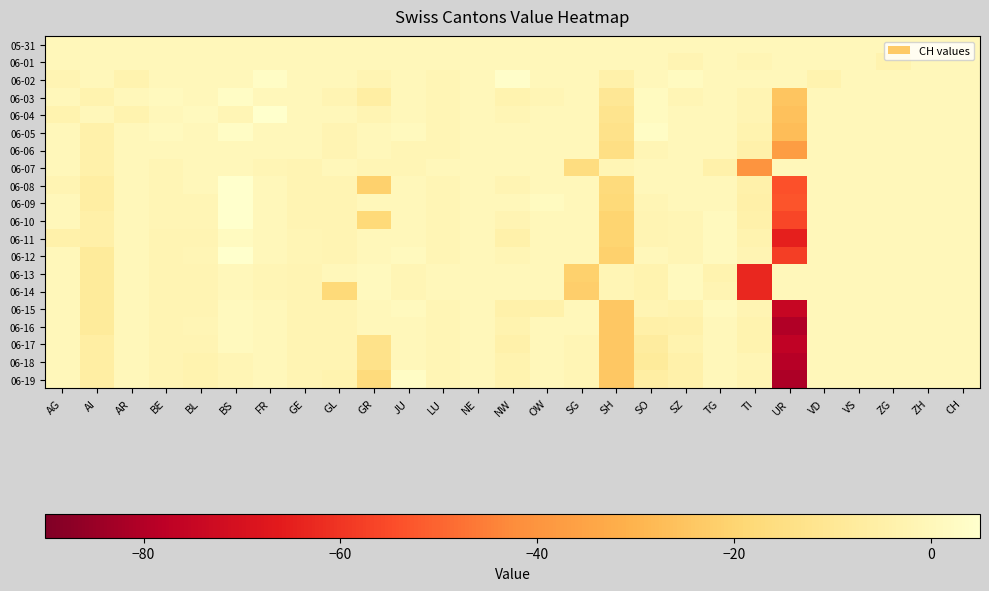

Which series has the largest total across all categories?

05-31